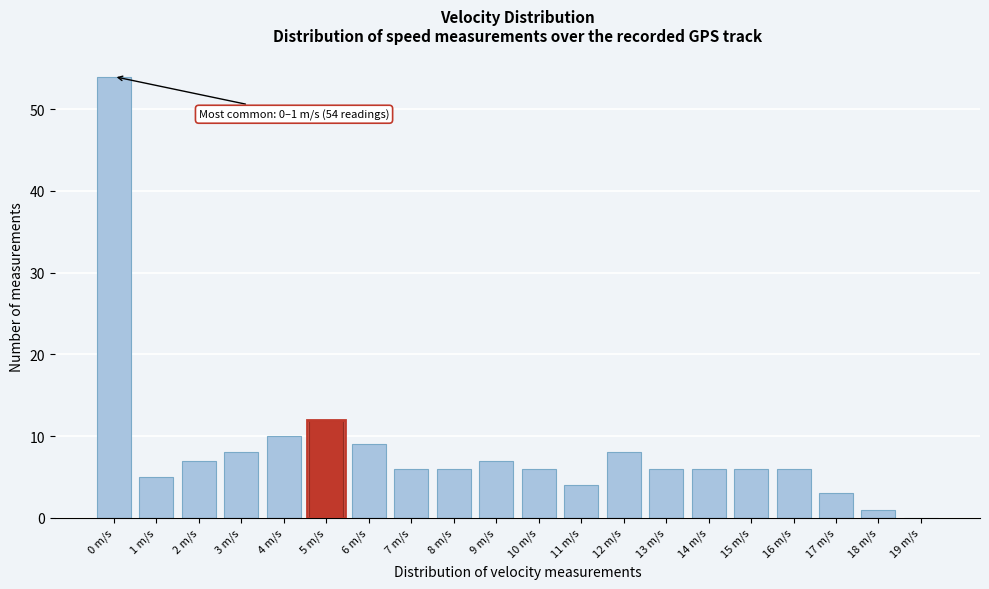

Reading left to right, list all the values displayed in this chart.

0 m/s=54	1 m/s=5	2 m/s=7	3 m/s=8	4 m/s=10	5 m/s=12	6 m/s=9	7 m/s=6	8 m/s=6	9 m/s=7	10 m/s=6	11 m/s=4	12 m/s=8	13 m/s=6	14 m/s=6	15 m/s=6	16 m/s=6	17 m/s=3	18 m/s=1	19 m/s=0